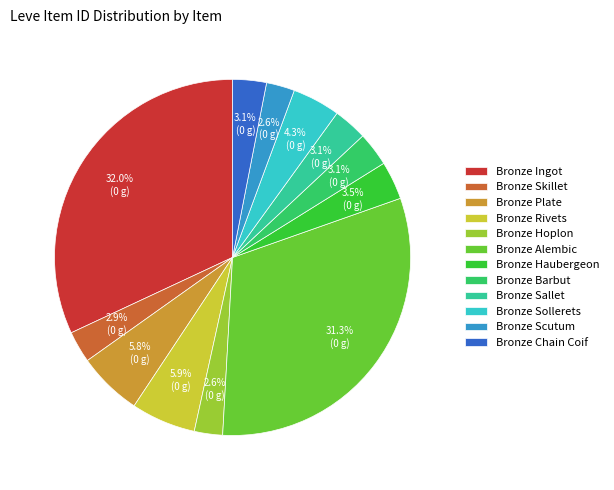

True or false: Bronze Sollerets accounts for 4% of the total.

True